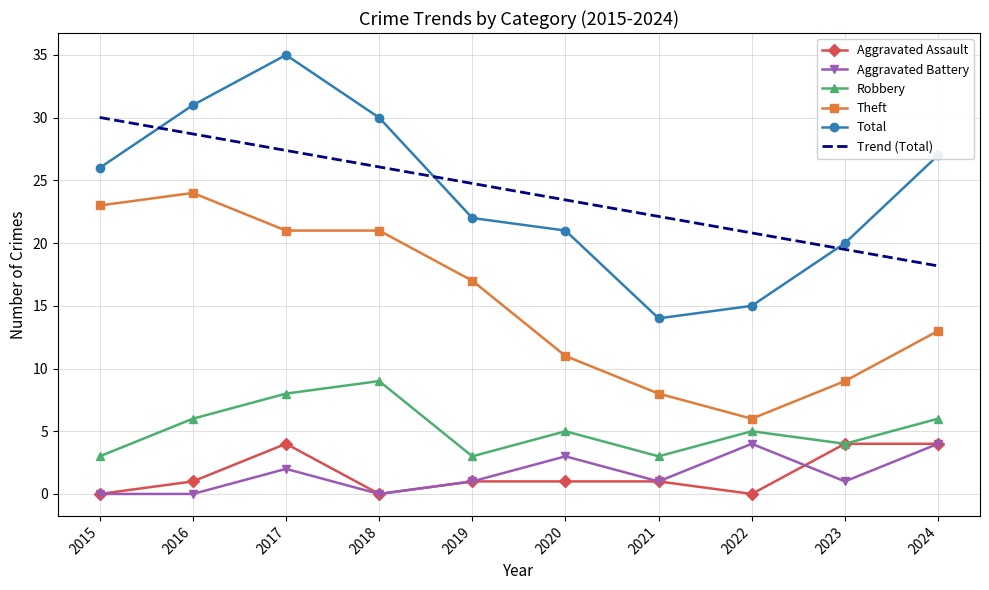

Which series has the widest spread of values?

Total